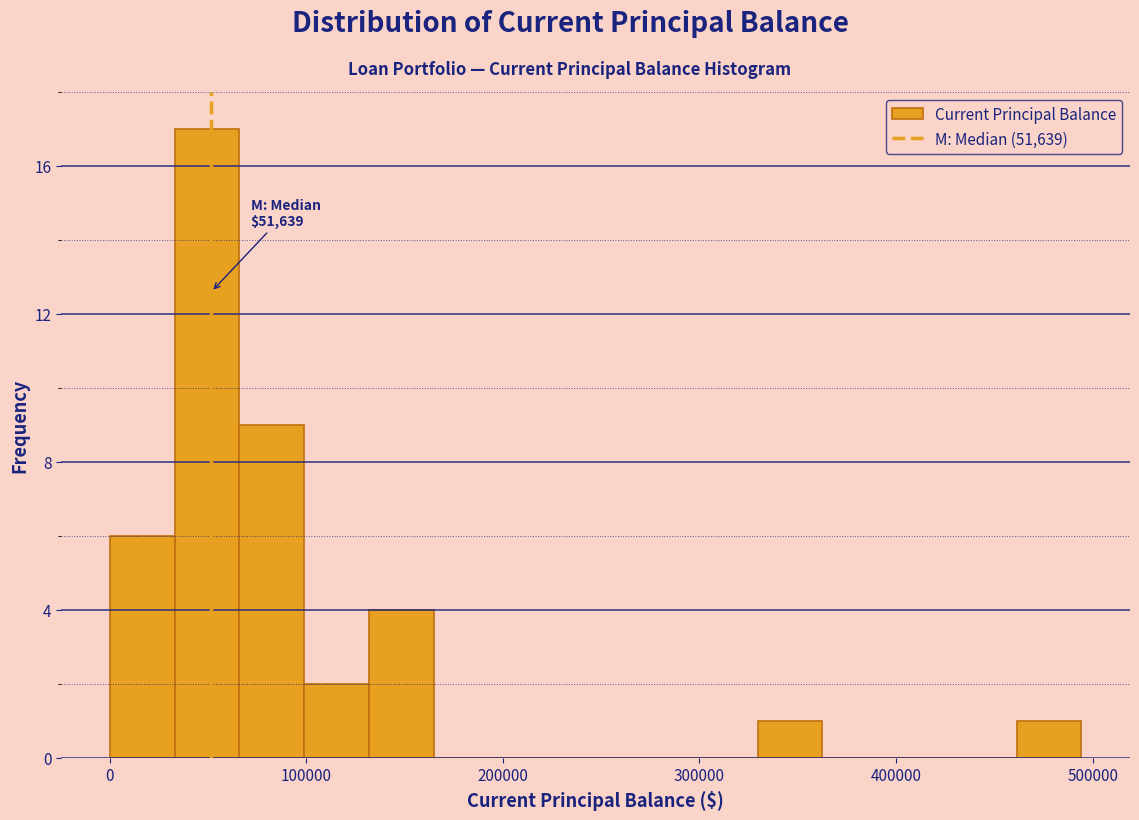

Read against the x-axis, roughly where is the centre of the tallest bar?

50000